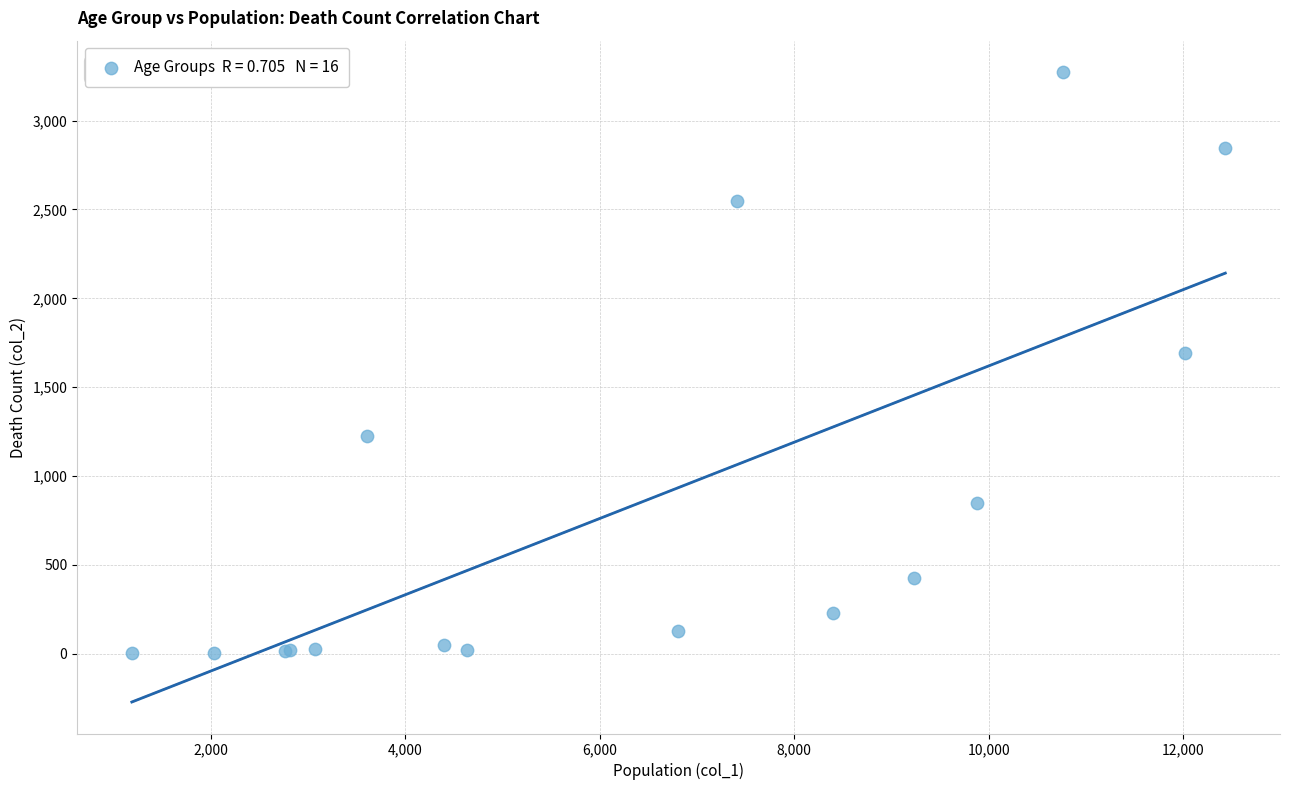

What Y value in the scatter plot is closest to 1638?

1690